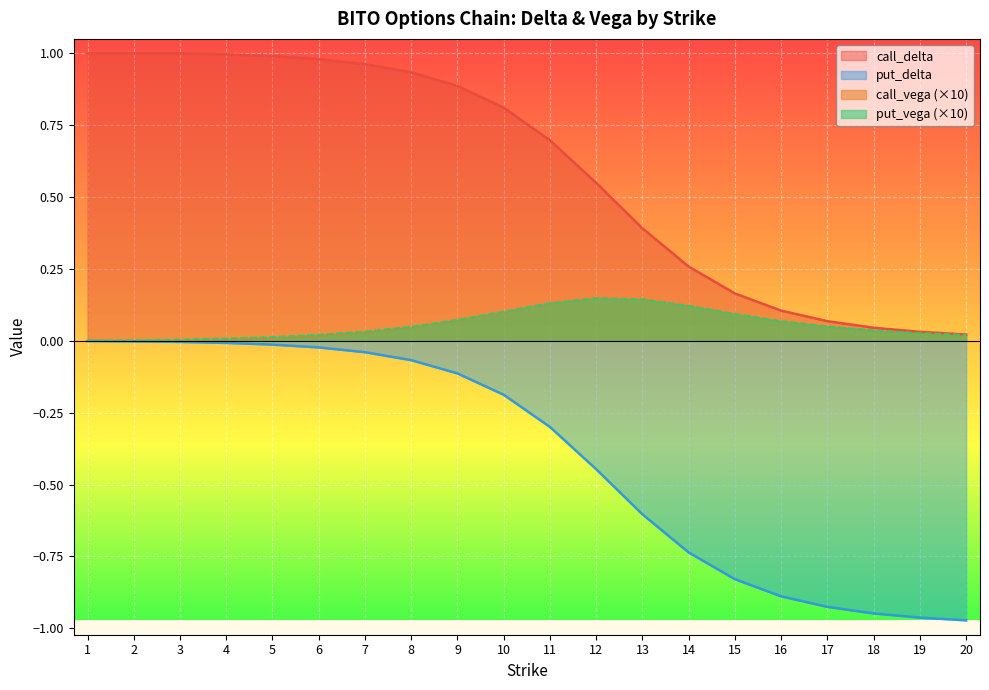

At which category does the chart reach its peak across all series?

1